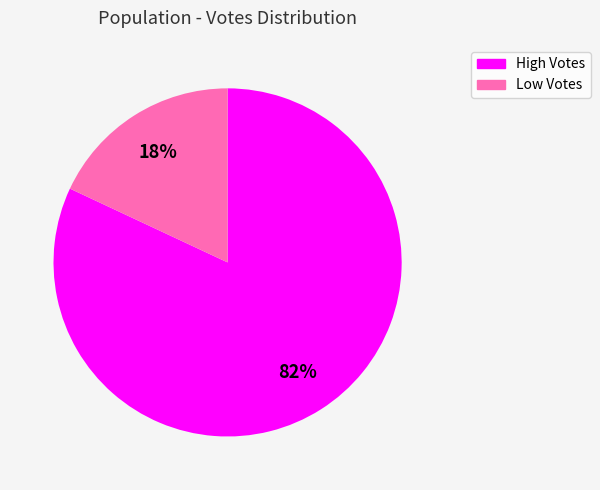

To the nearest percent, what is the average slice percentage?

50%